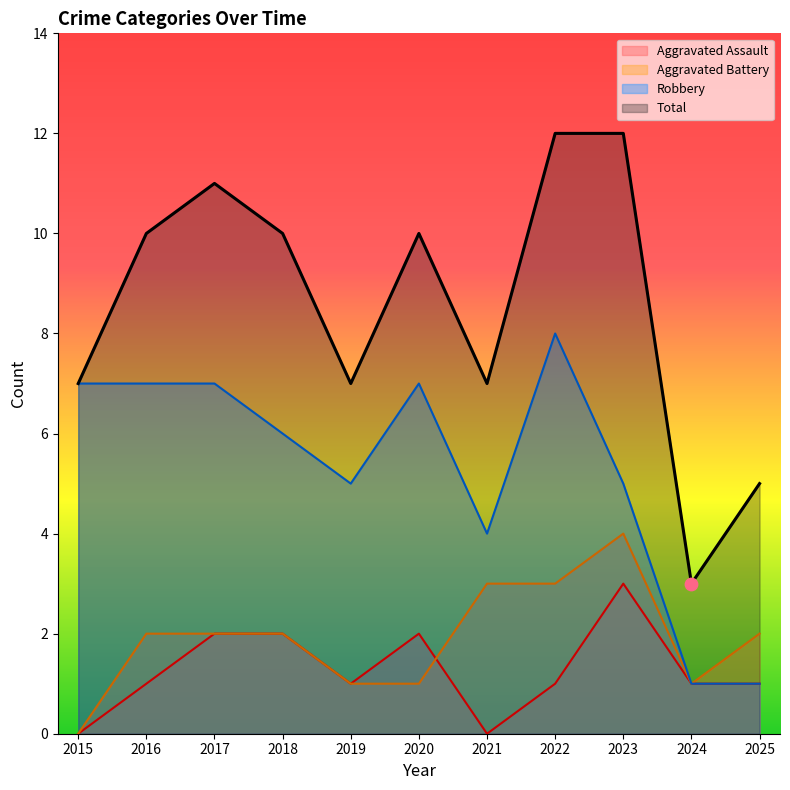

Is the value of Robbery at 2022 greater than the value of Aggravated Battery at 2020?

Yes